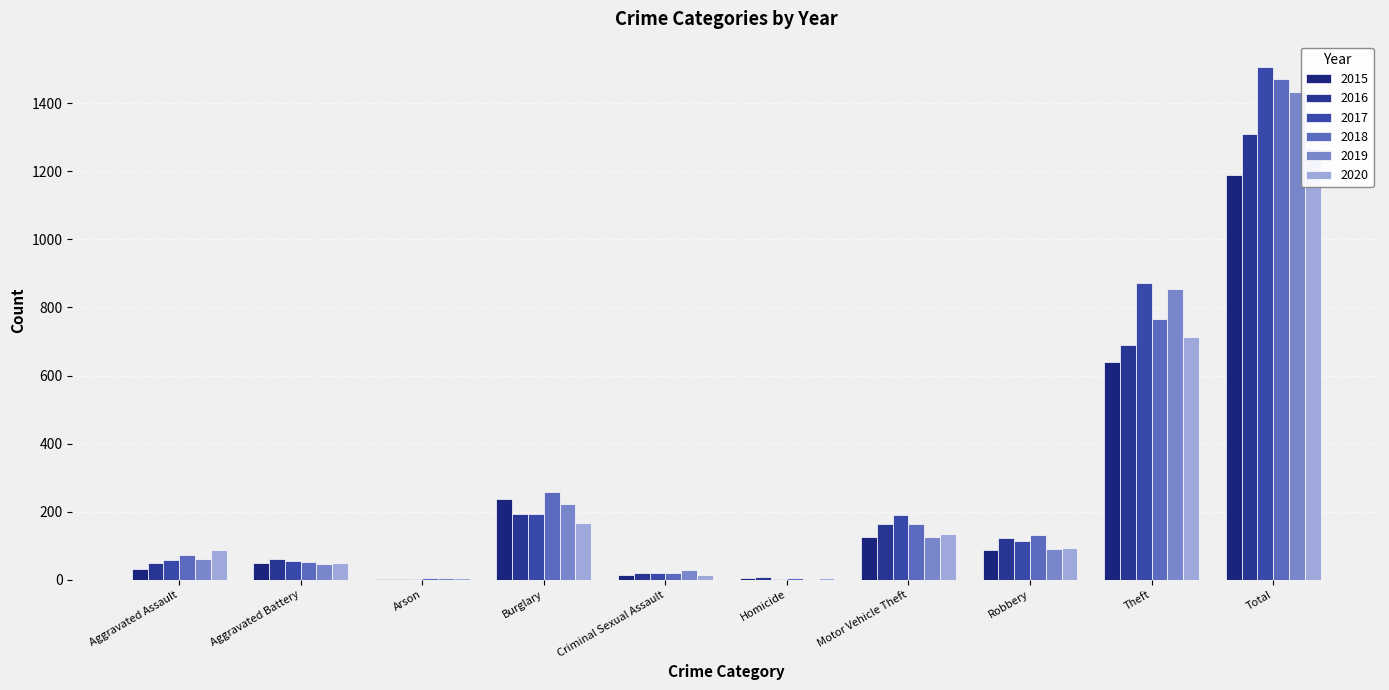

At which category is the sum across all series the highest?

Total